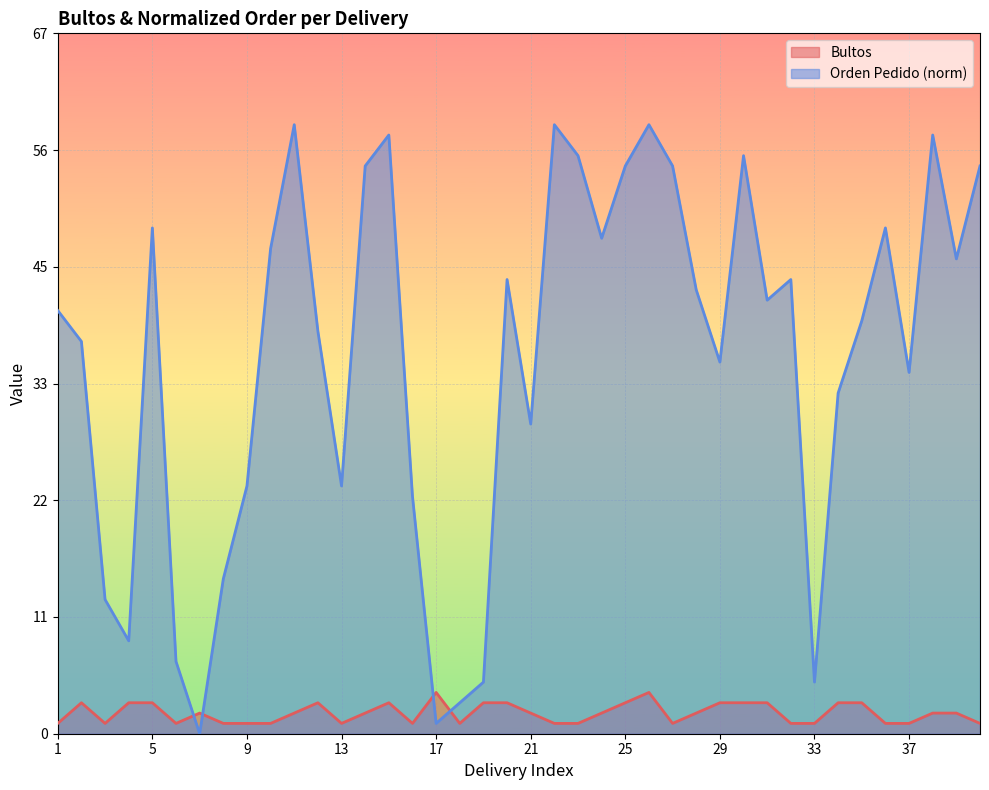

Which series ends up on top after the final intersection of Orden Pedido (norm) and Bultos?

Orden Pedido (norm)